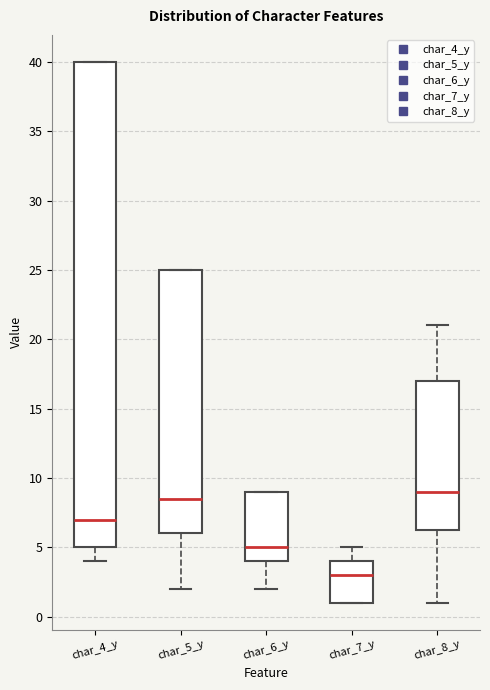

Comparing the boxes themselves (not the whiskers), which one is the tallest?

char_4_y